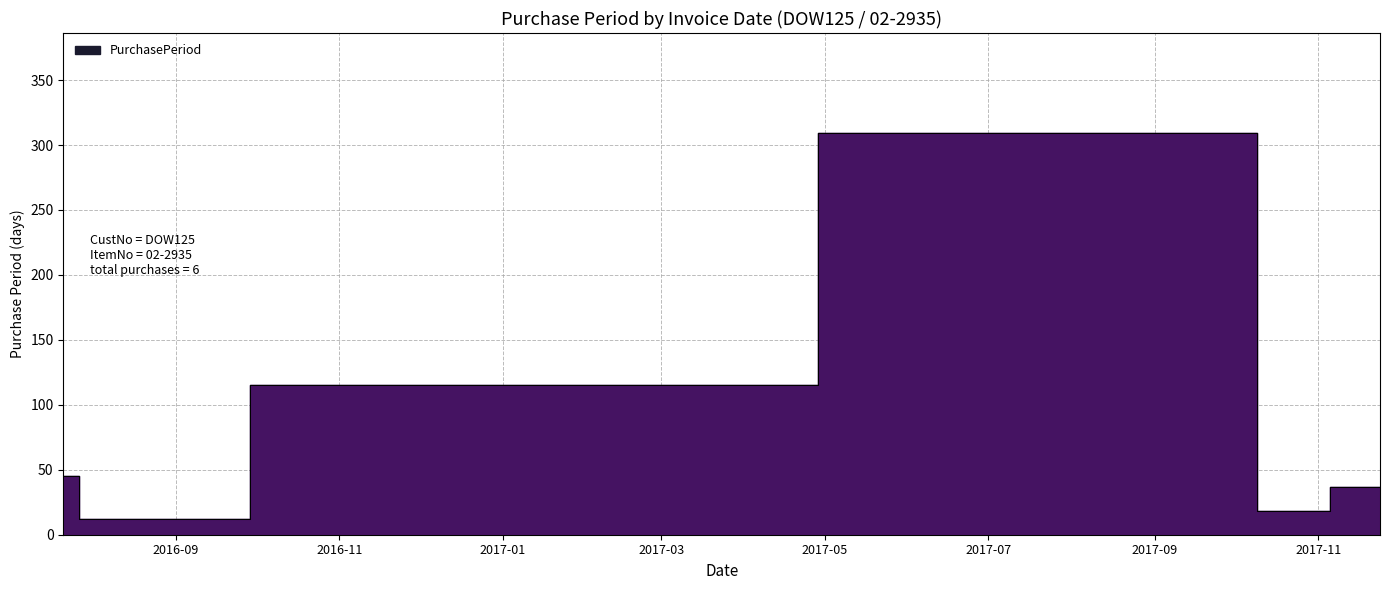

Rank the categories by value from lowest to highest.

2016-08-02, 2017-10-18, 2017-11-24, 2016-07-21, 2016-11-25, 2017-09-30